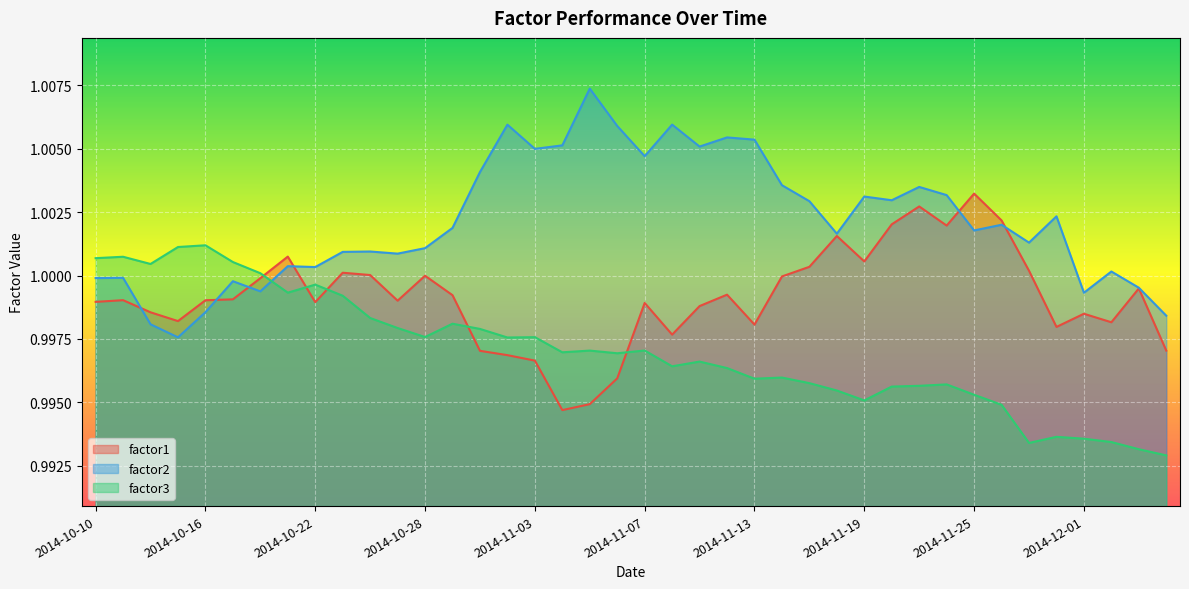

Which category has the lowest value in the factor2 series?

2014-10-15